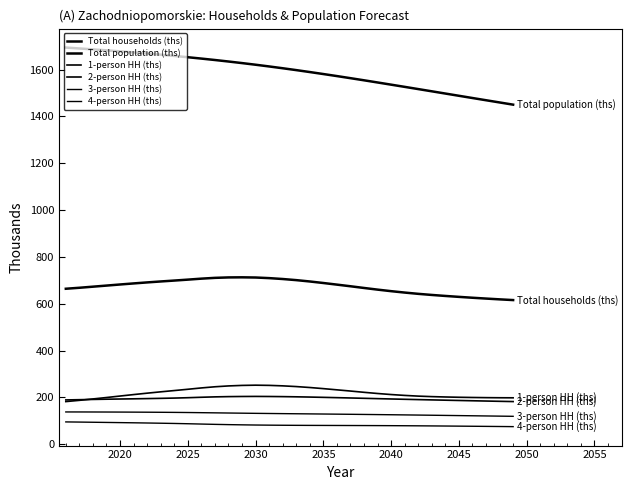

Is this an area chart (filled region under the line)?

No